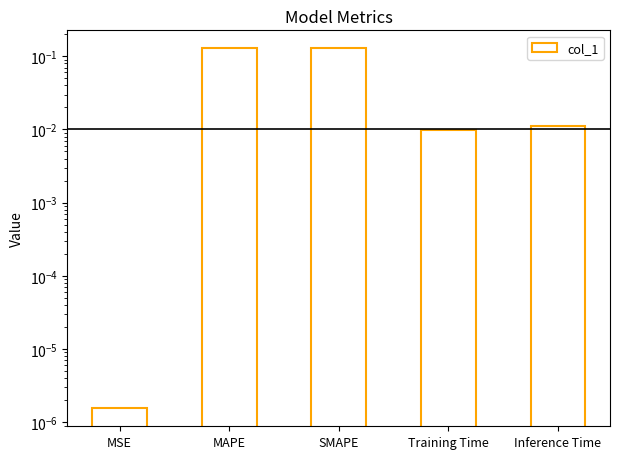

Reading left to right, what are all the values shown in this chart?

MSE=0.0	MAPE=0.1	SMAPE=0.1	Training Time=0.0	Inference Time=0.0